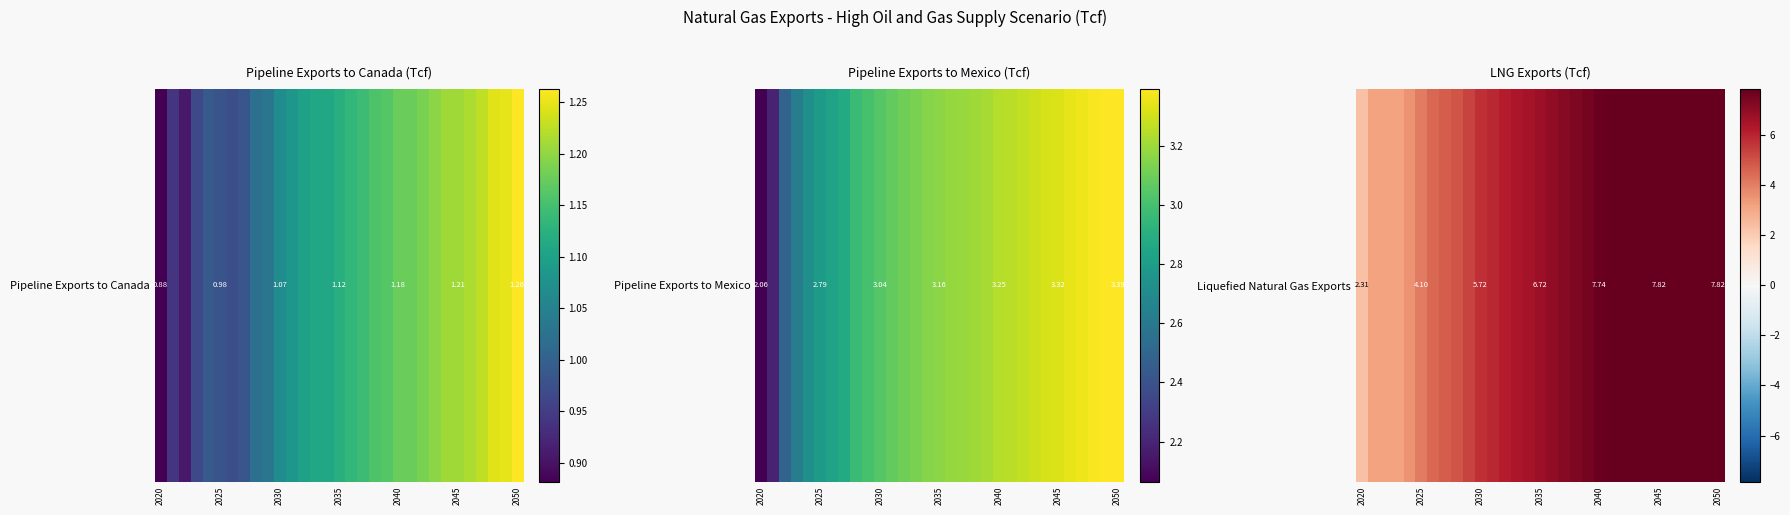

What is the difference between the maximum and minimum values?

5.5